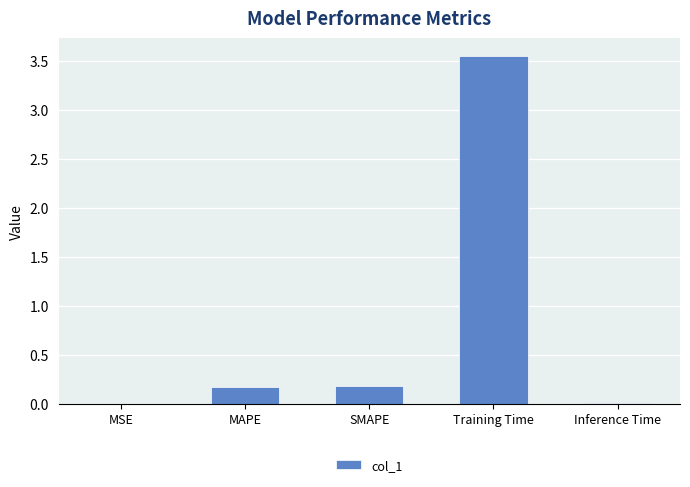

True or false: the data shows 0.3 at SMAPE.

False